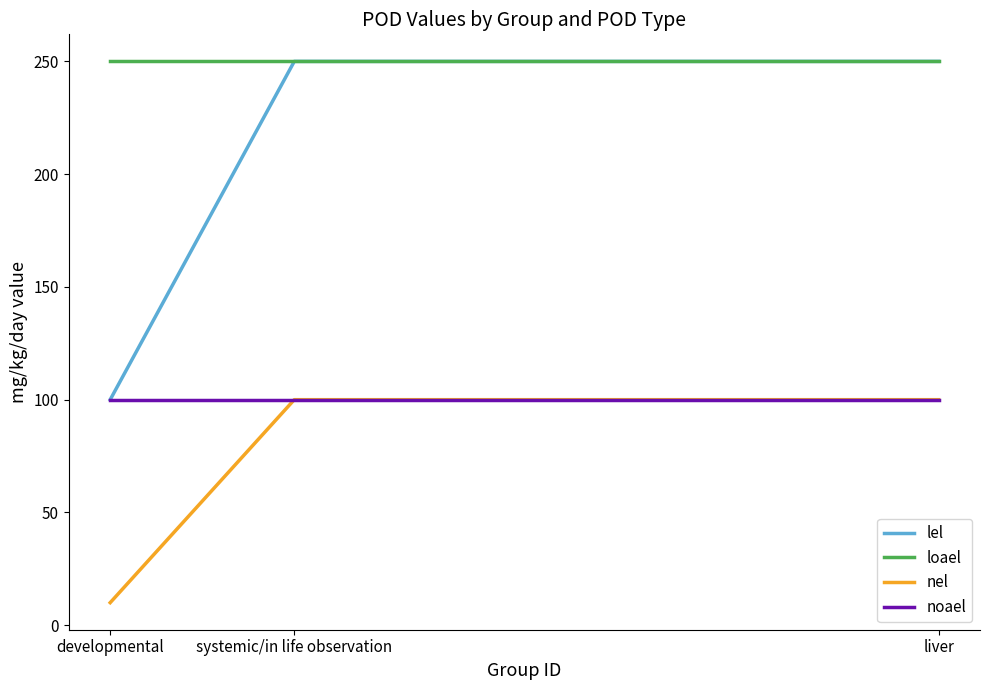

Is it true that lel equals 100 at developmental?

True